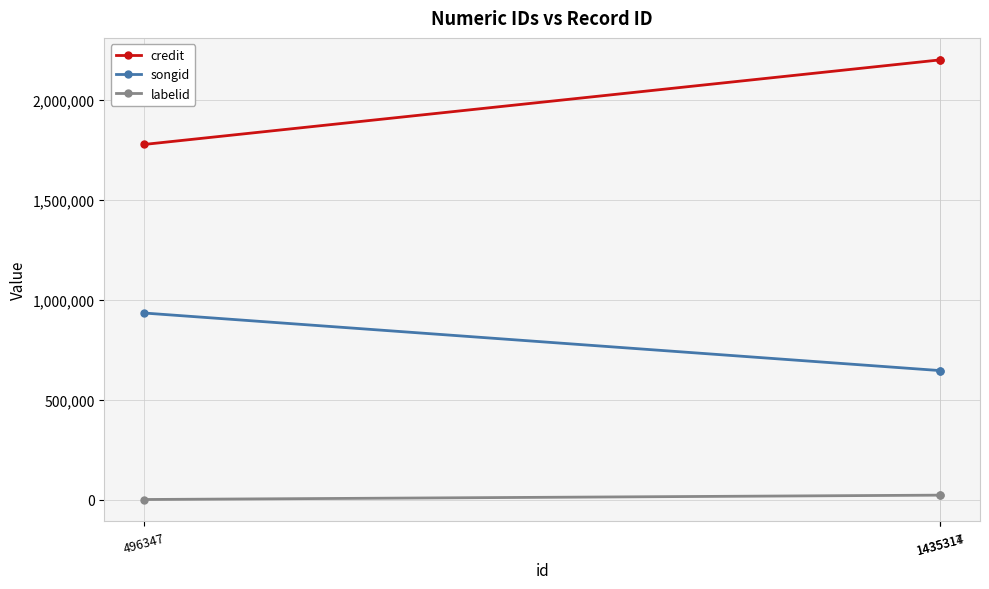

Which category has the lowest value in the labelid series?

496347